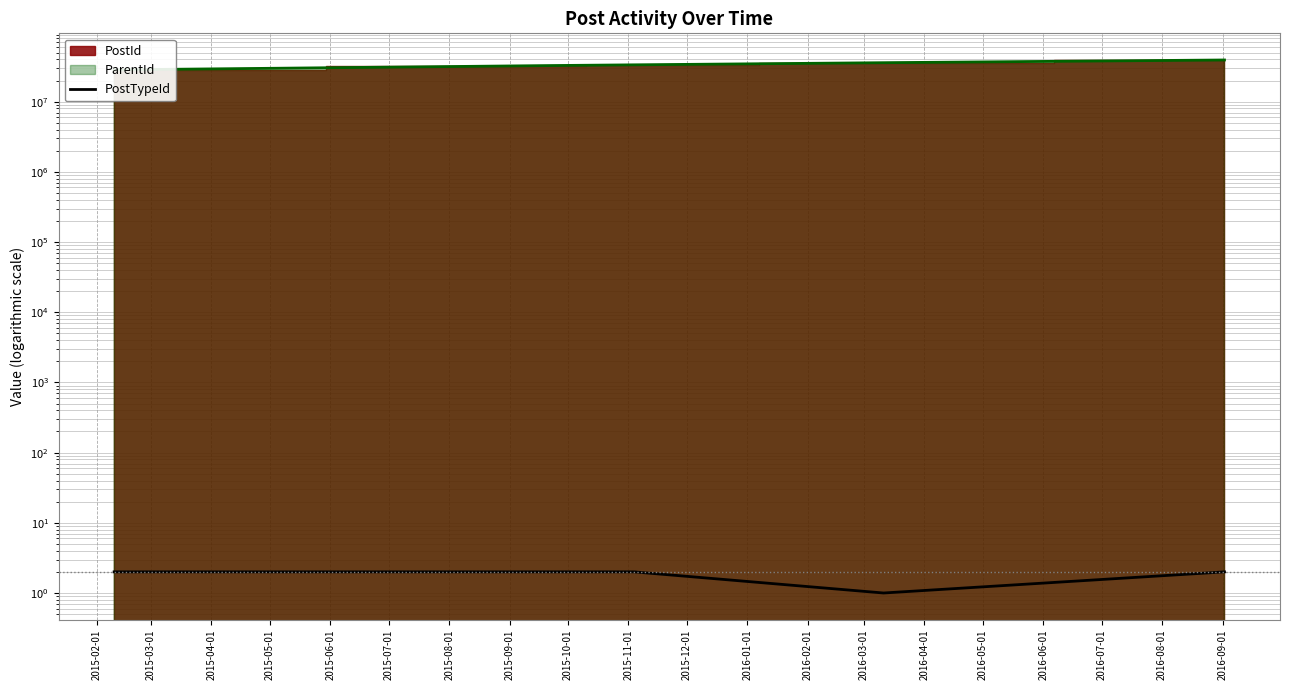

What value does the data have at 2015-02-01?

2